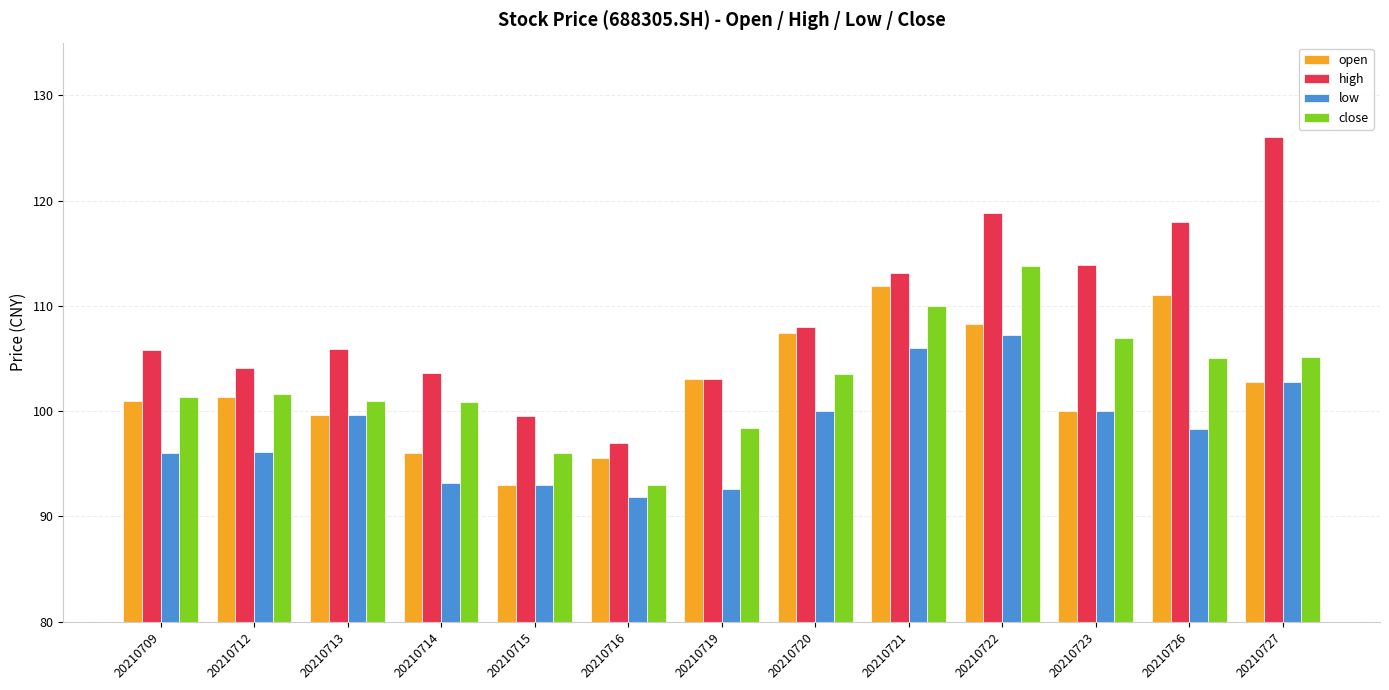

What is the sum of the open values at 20210713 and 20210709?

200.6